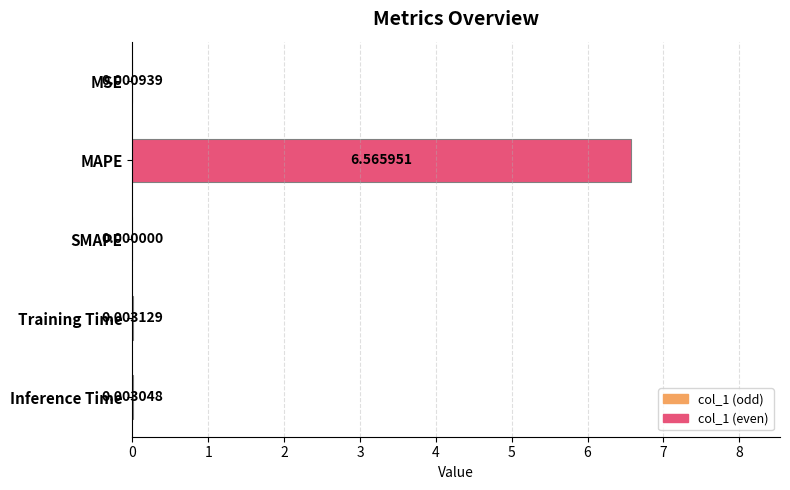

Which label corresponds to the largest value in the chart?

MAPE